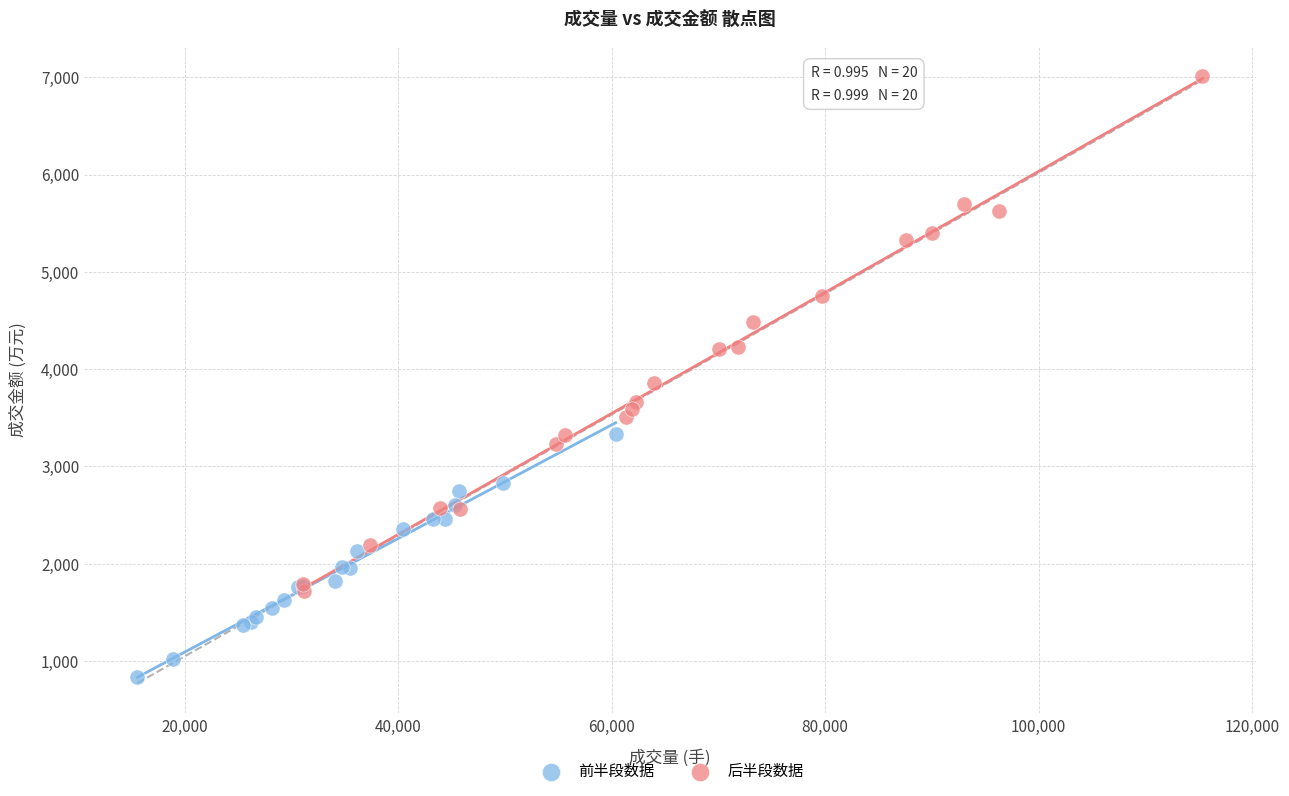

What are all the series names shown in the legend?

前半段数据, 后半段数据